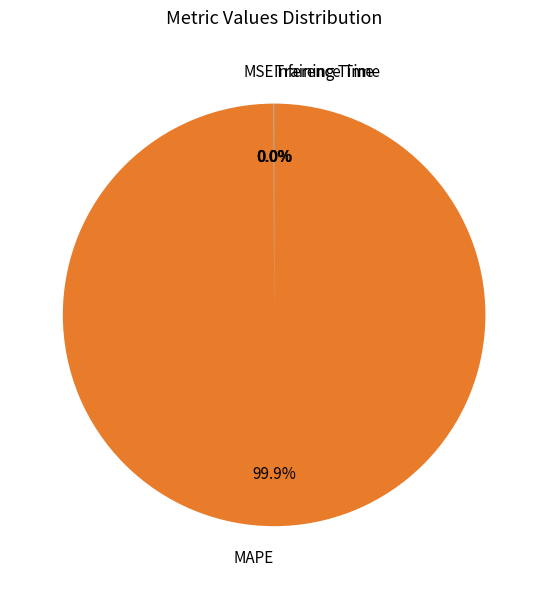

Which slice is the largest?

MAPE